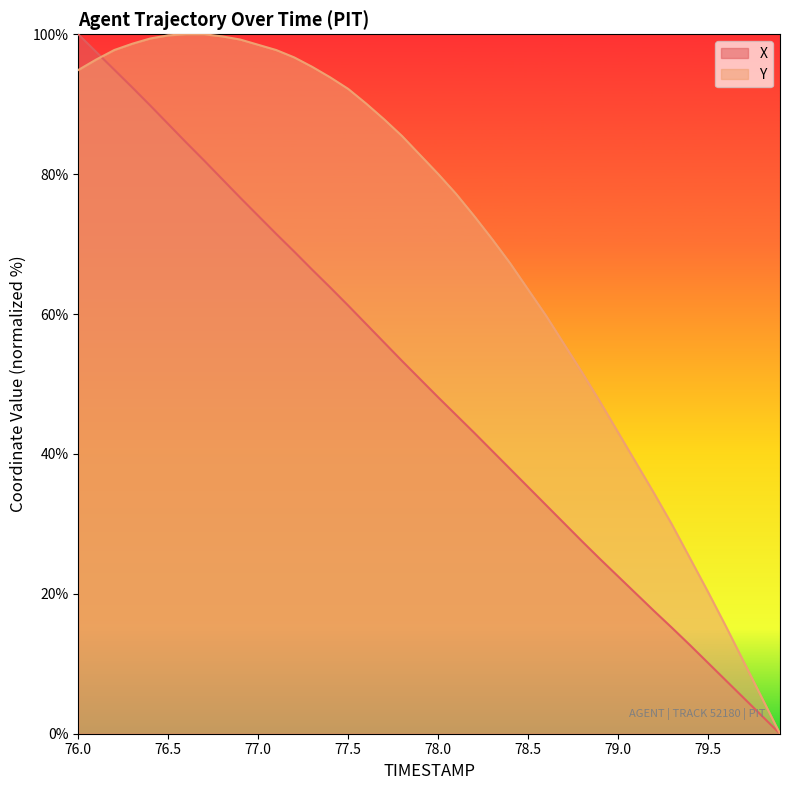

Which has a higher value, 78.1 or 76.2?

76.2